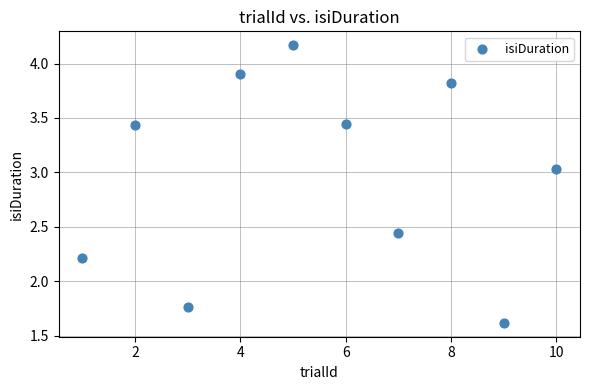

What is the range of X values (max minus min)?

9.0